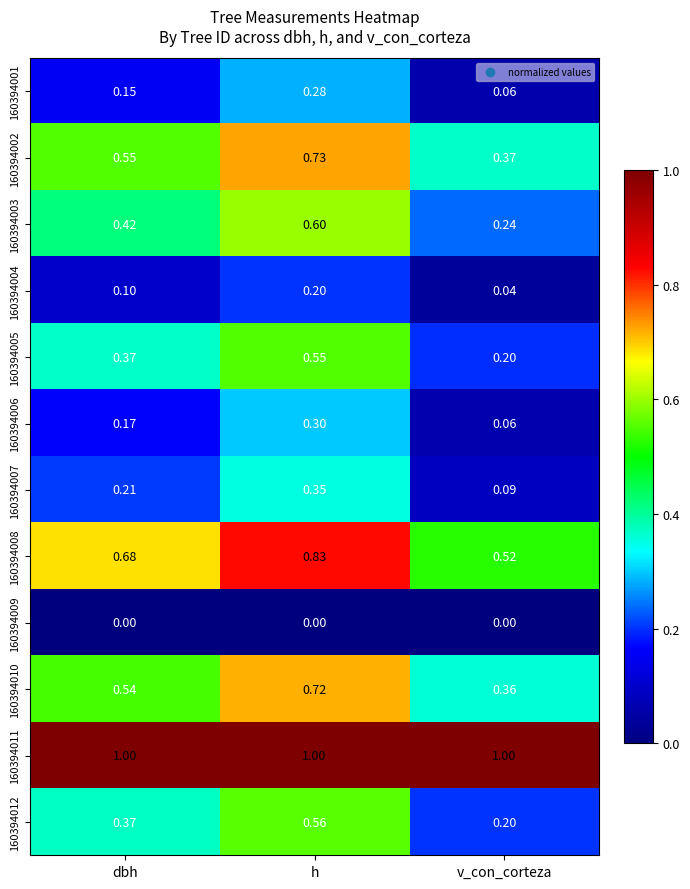

Which category has the lowest value in the 160394012 series?

v_con_corteza